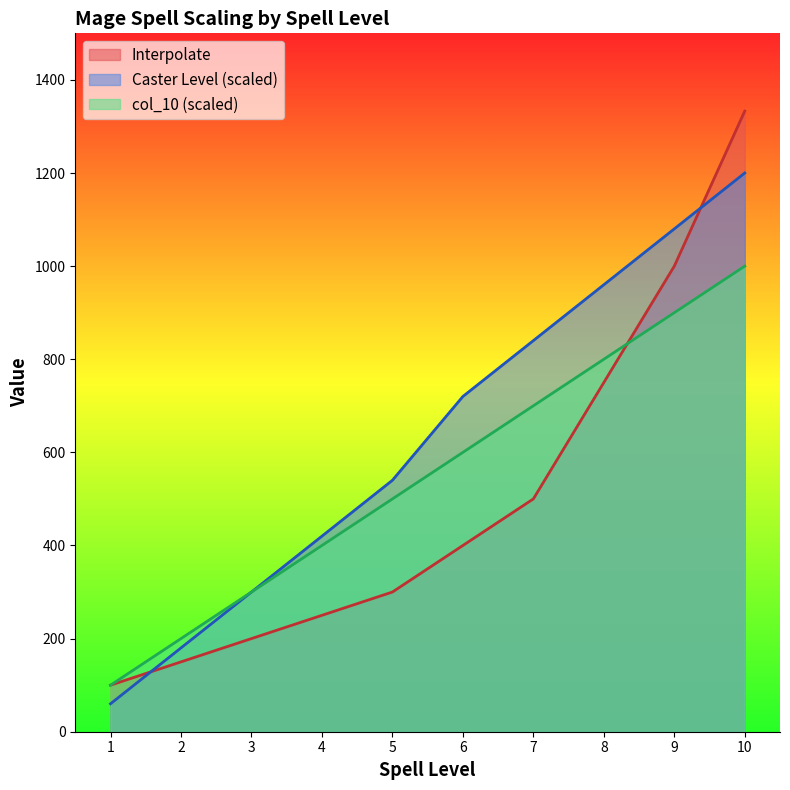

How many lines are shown in the chart?

3